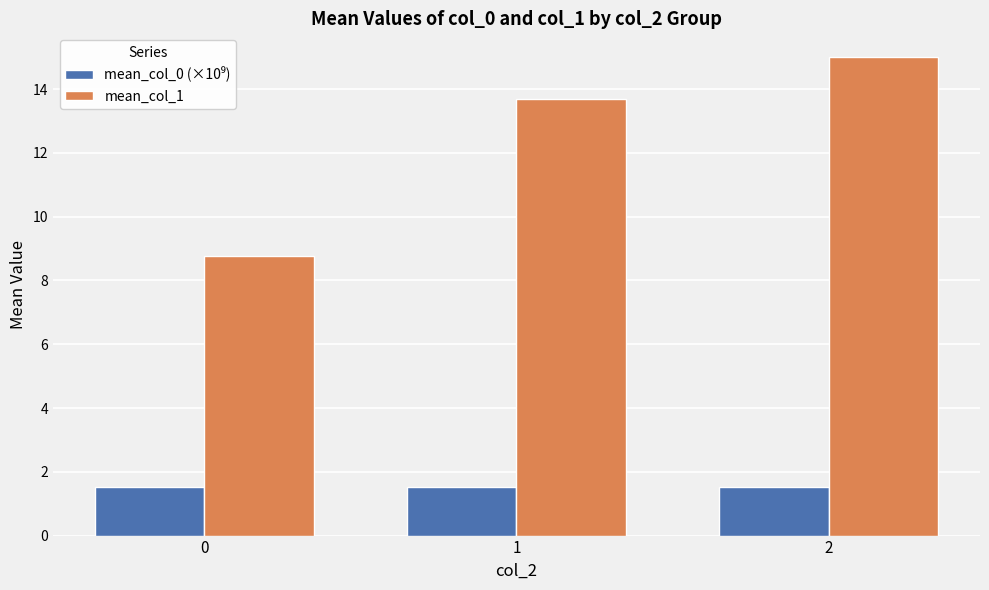

List the labels in order of mean_col_1 value, largest first.

2, 1, 0